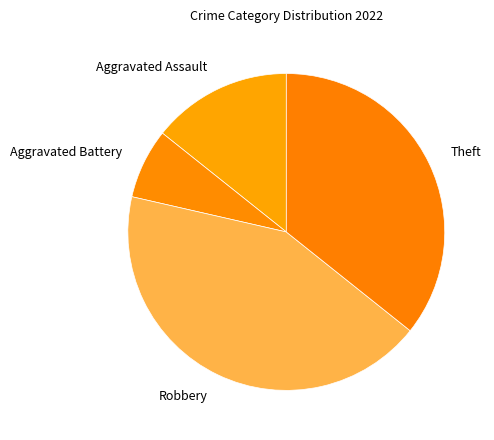

Is the sum of Aggravated Battery and Aggravated Assault greater than half?

No